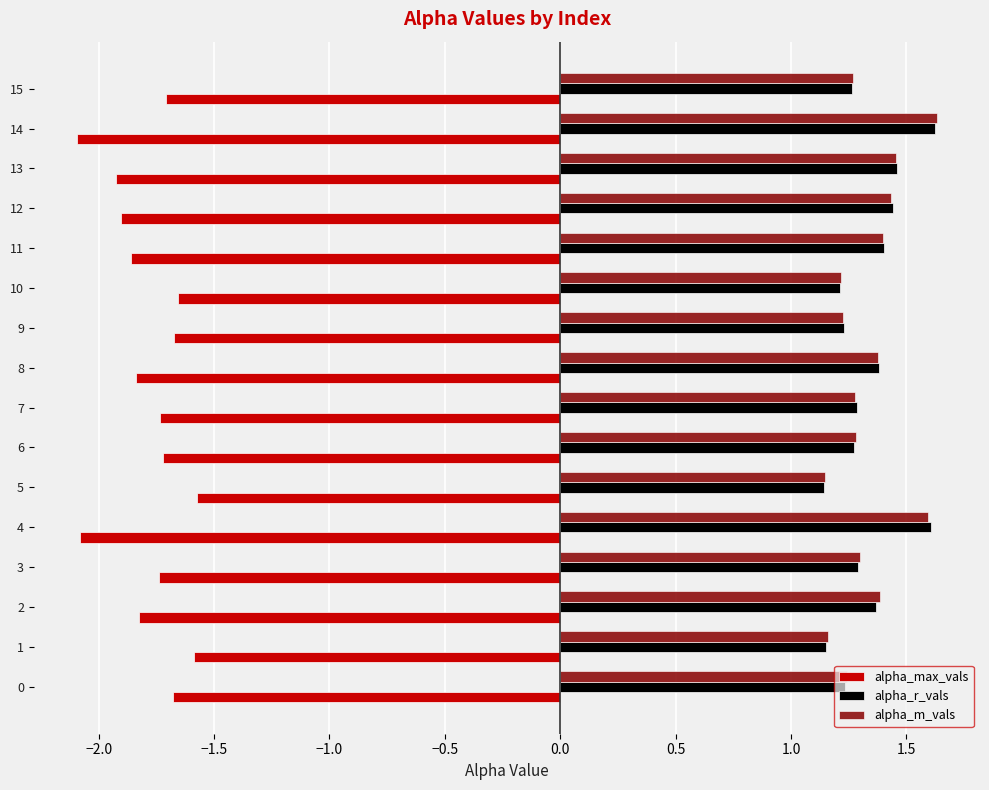

What is the difference between the maximum and minimum values in the alpha_r_vals series?

0.5